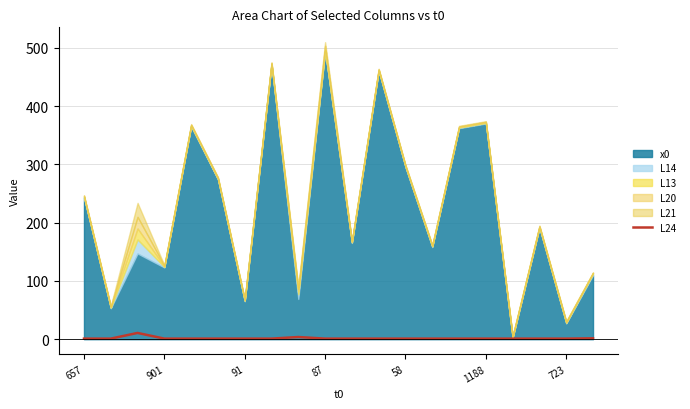

The chart shows a value of 1.0 at 10. True or false?

True